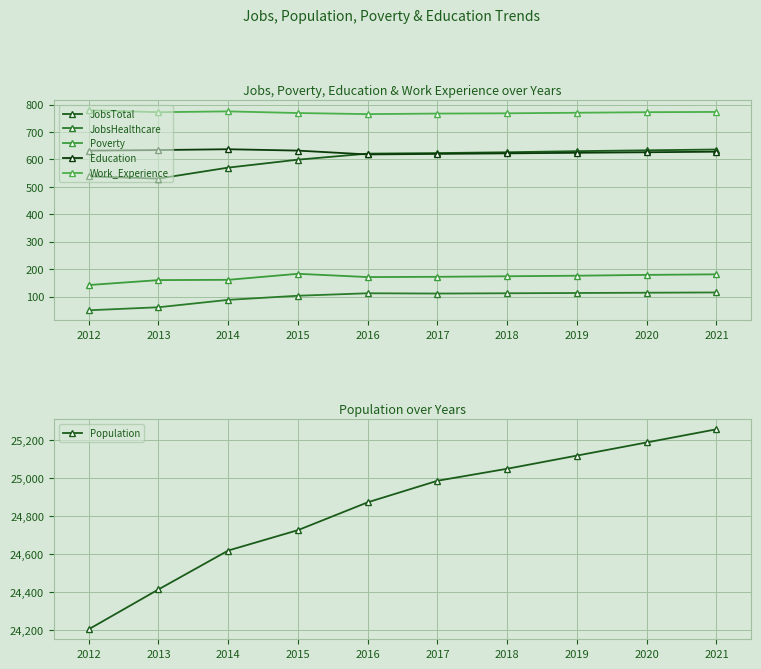

True or false: Poverty and JobsHealthcare cross at least once.

False